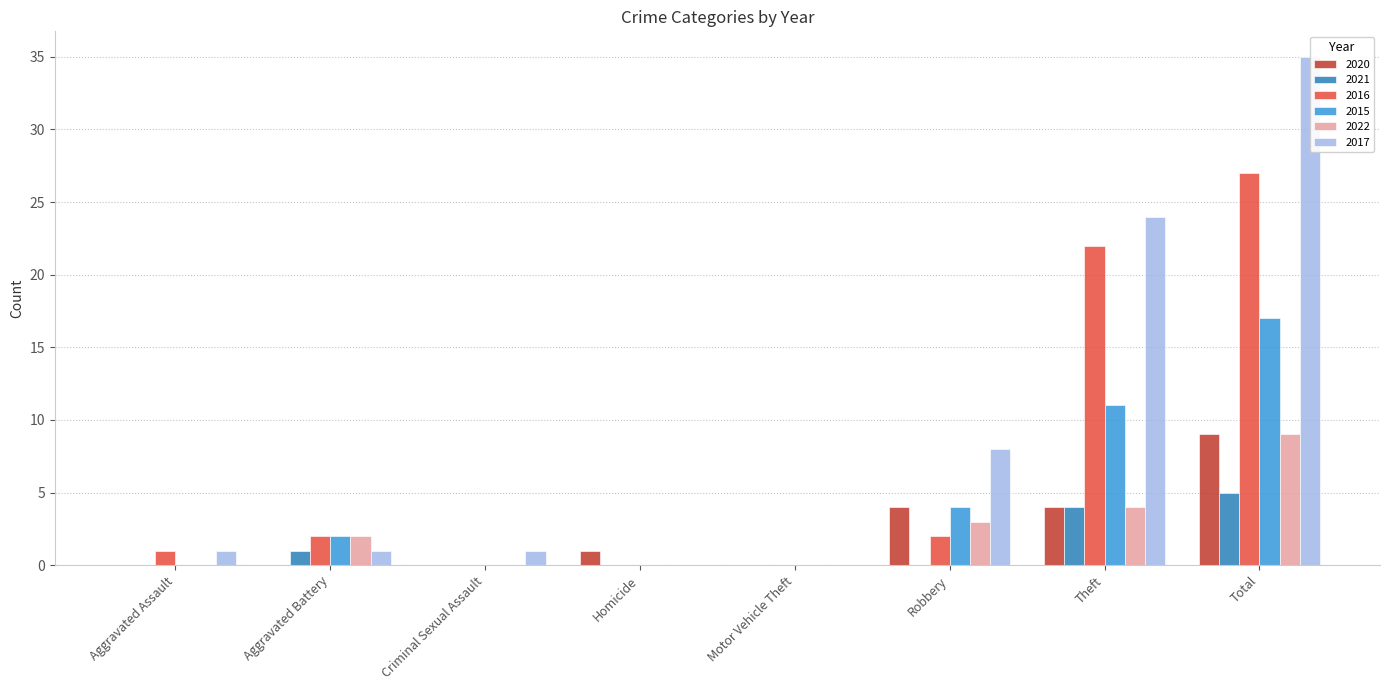

What is the average value of the 2015 series?

4